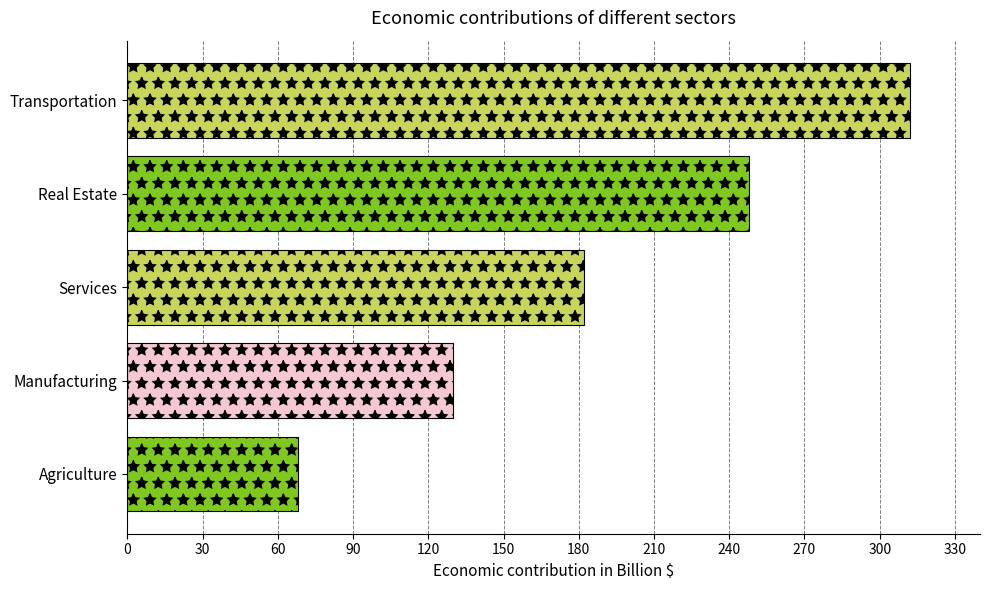

Where is the data nearest to the value 190?

Services